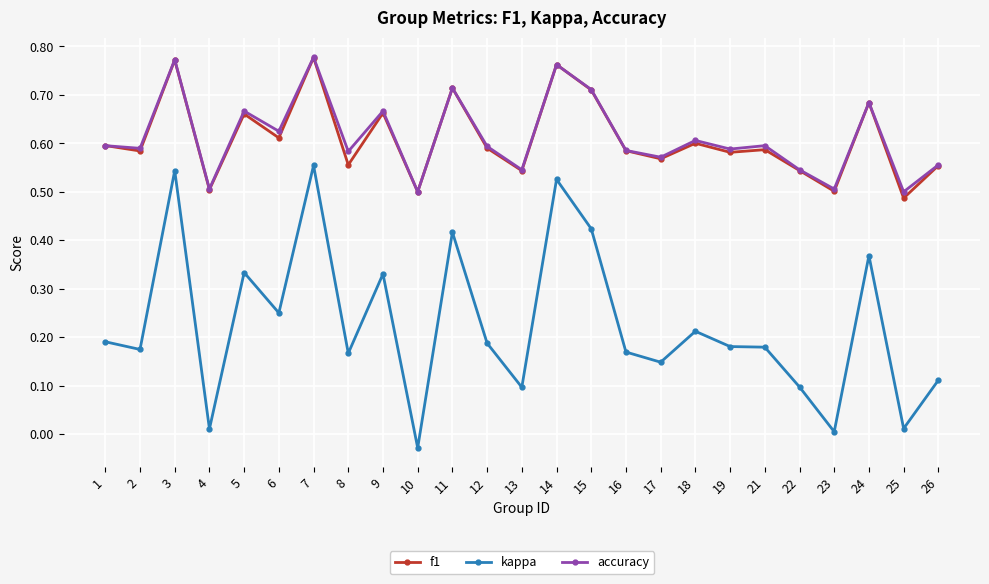

True or false: kappa and accuracy intersect in this chart.

False